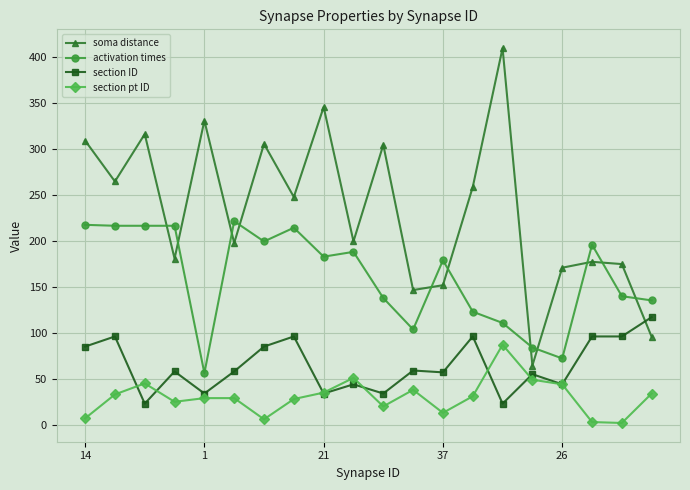

How many lines are shown in the chart?

4